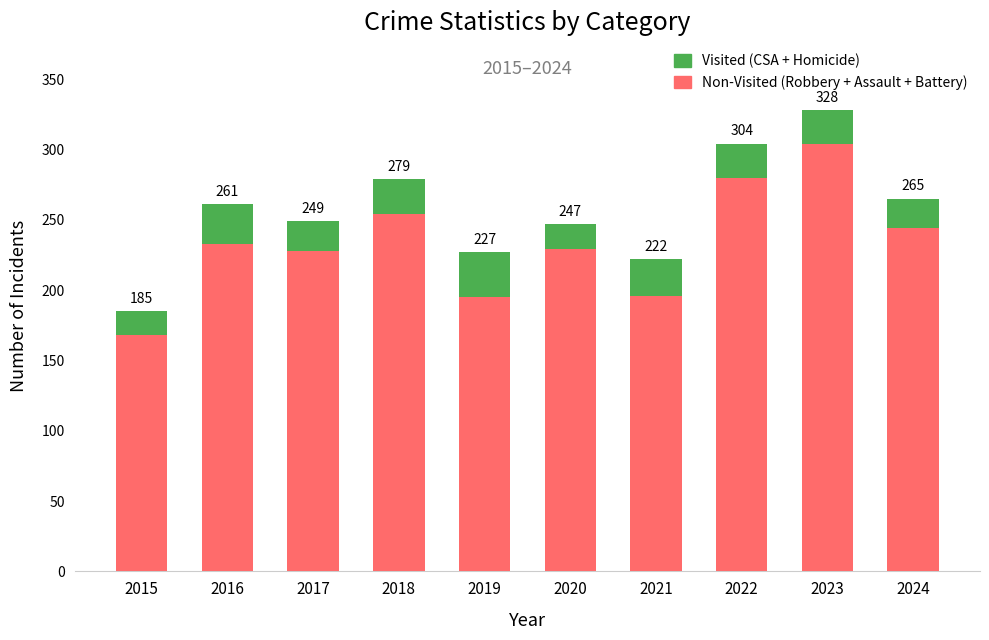

Does the chart contain stacked bars?

Yes